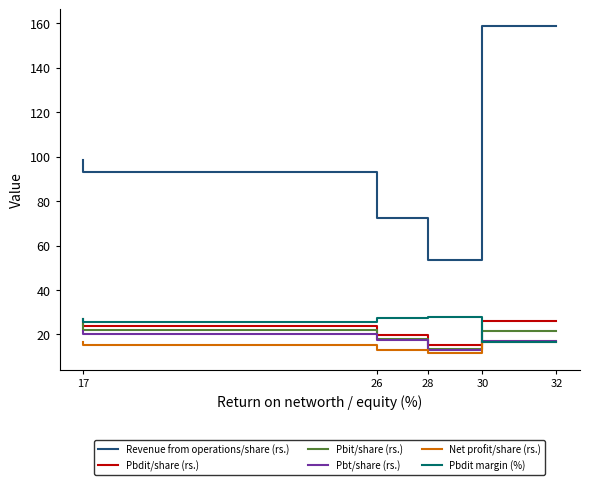

What is the difference between the second highest and minimum values in the Pbit/share (rs.) series?

8.3